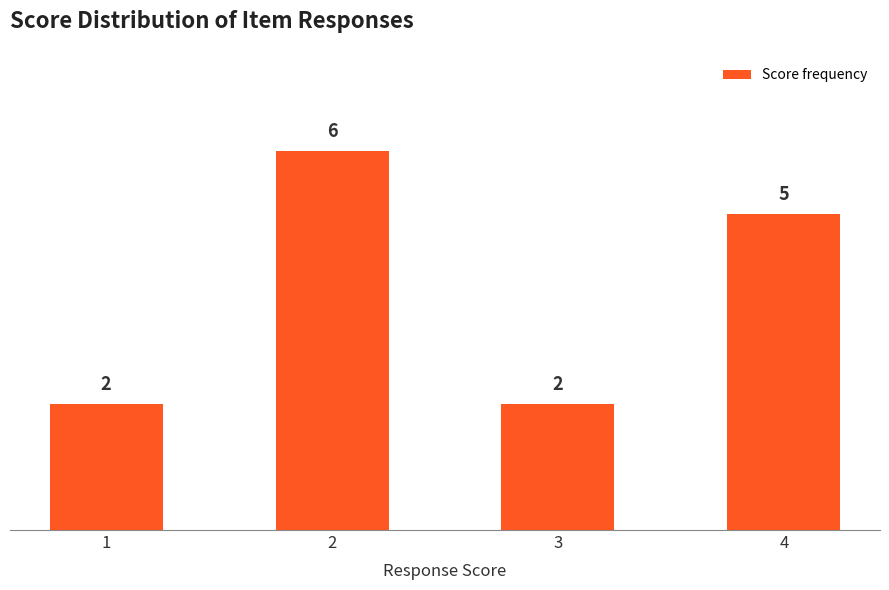

What is the minimum value shown in the chart?

2